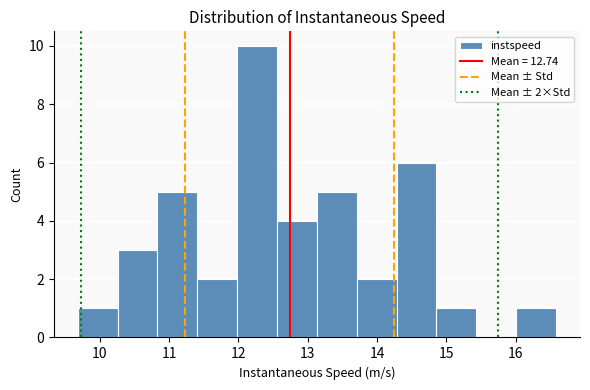

Which range on the x-axis has the tallest bar?

12.0 to 12.6